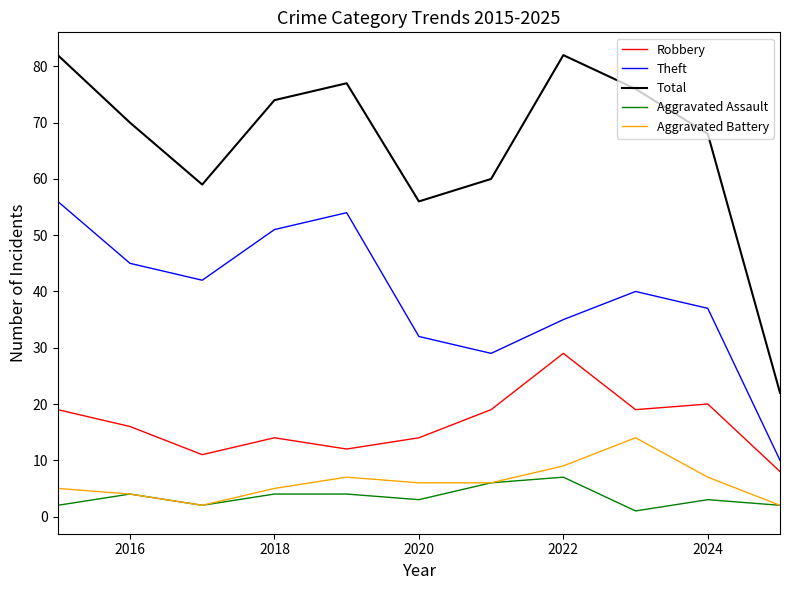

True or false: Aggravated Assault has more than 2 points higher than both neighbors.

True